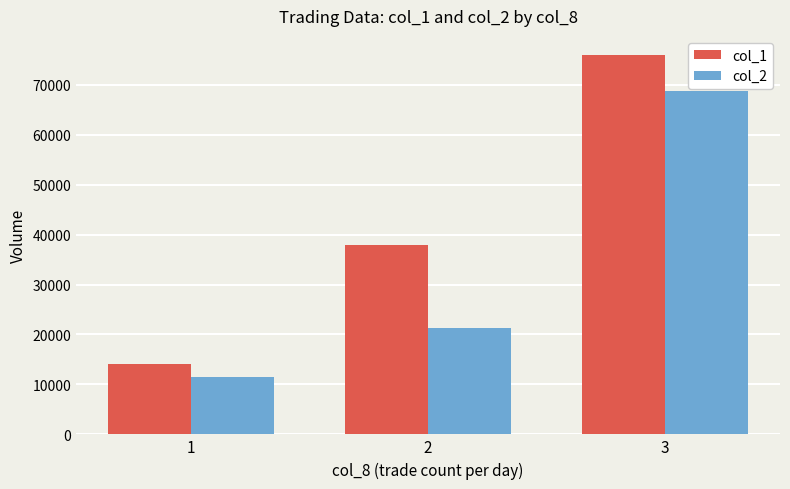

Which category has the highest value across all series?

3